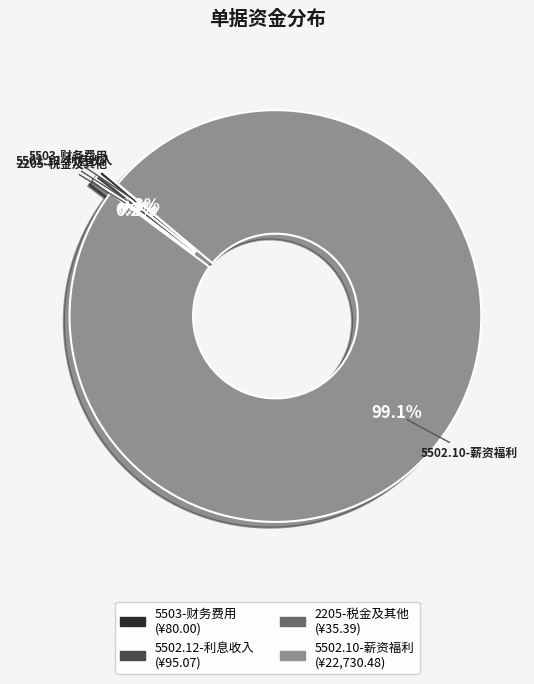

Between 5503-财务费用 and 5502.10-薪资福利, which is larger?

5502.10-薪资福利